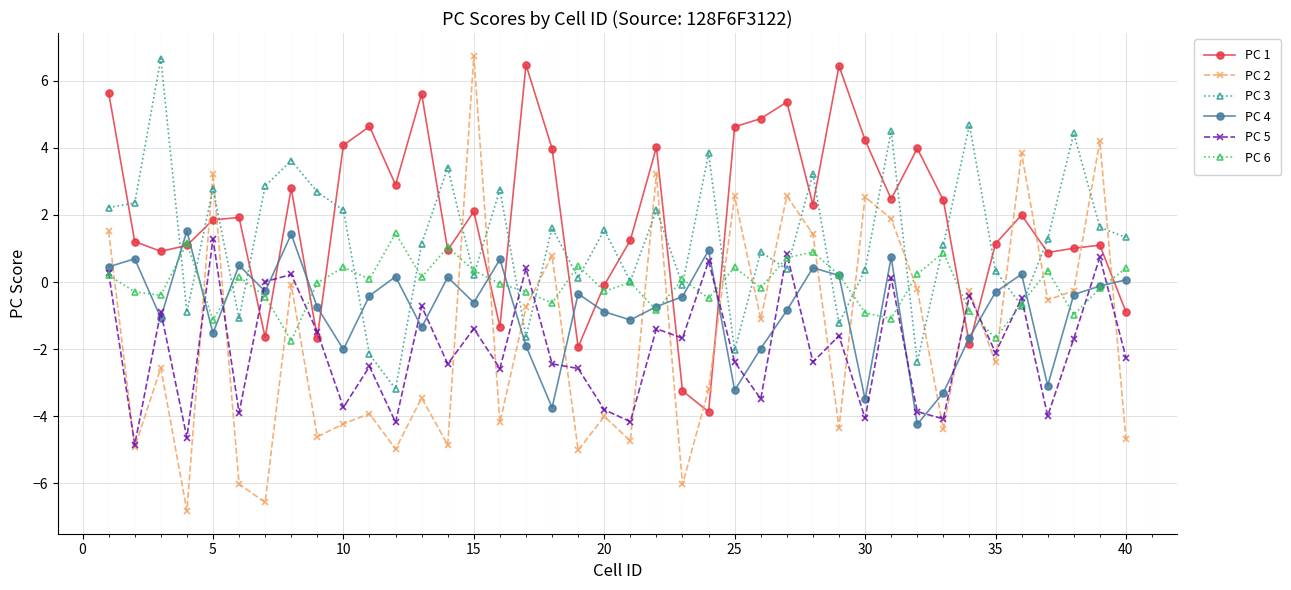

How many data points does each series have?

40